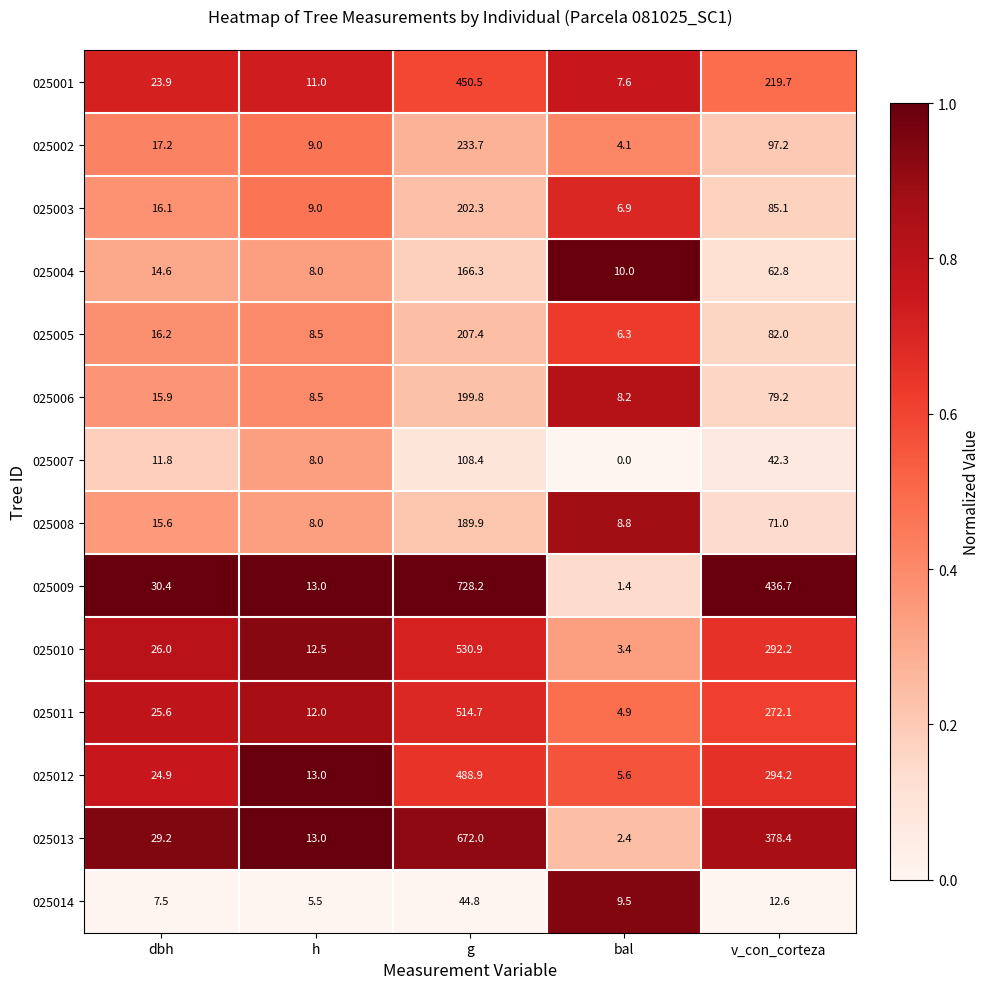

At which label does 025004 first exceed 14?

dbh